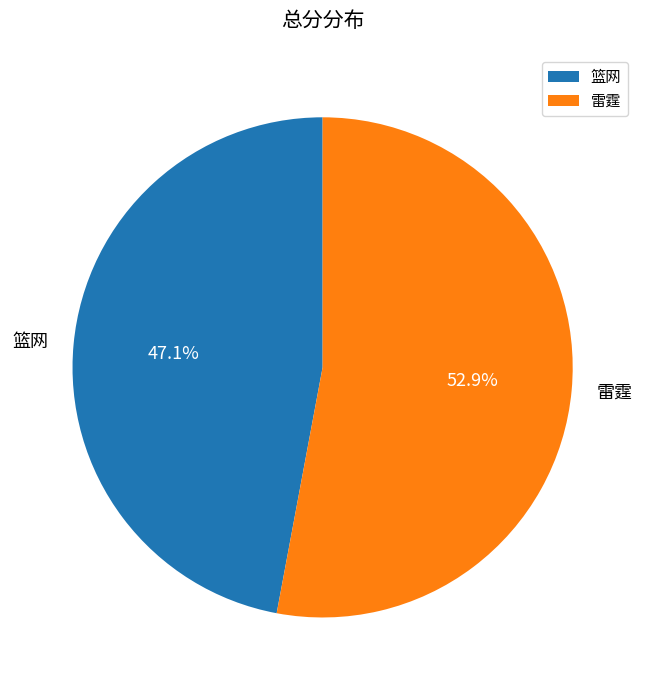

What is the total percentage of 篮网 and 雷霆?

100.0%